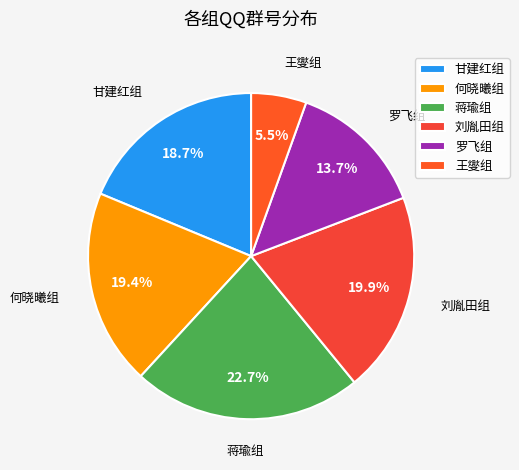

Combined, do 罗飞组 and 蒋瑜组 account for over 50%?

No